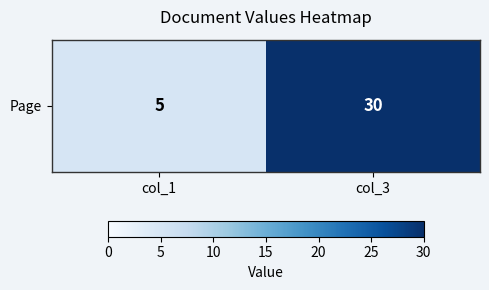

What is the approximate value at col_1?

5